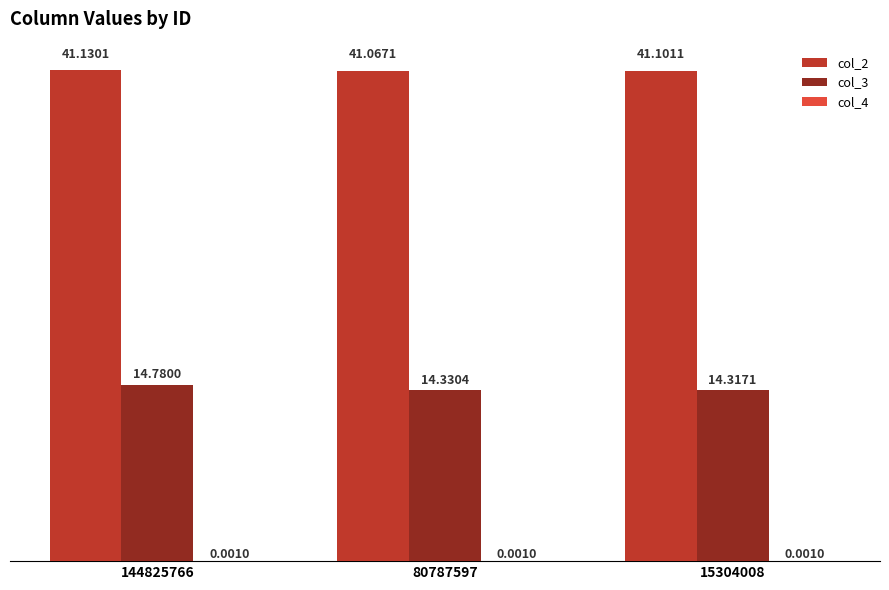

Which category has the highest value in the col_2 series?

144825766